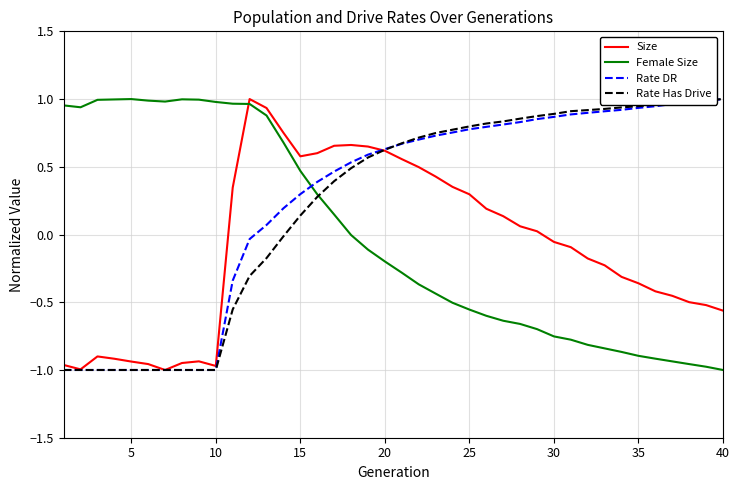

True or false: Size and Female Size intersect in this chart.

True